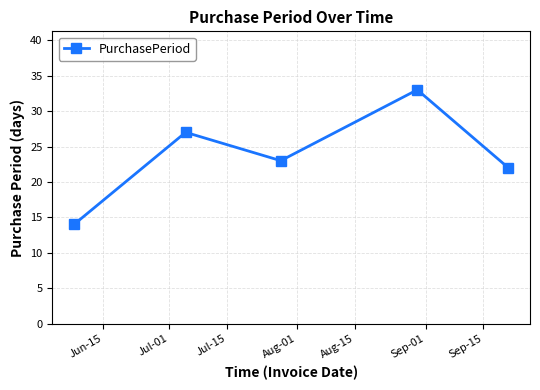

What is the value of the 3rd point from the left?

23